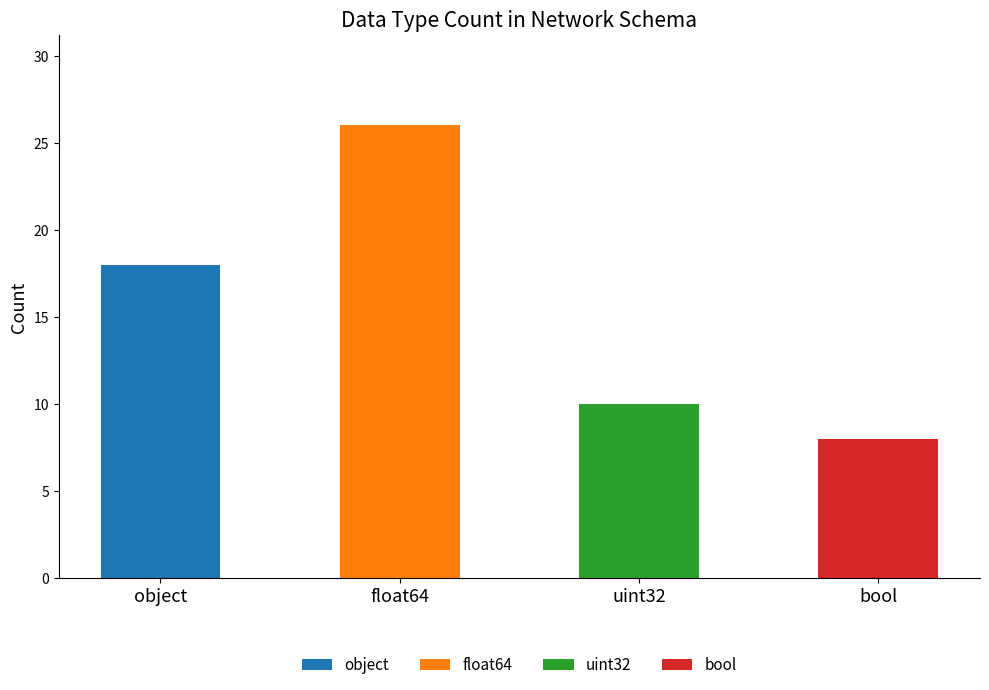

Which has a higher value, bool or object?

object